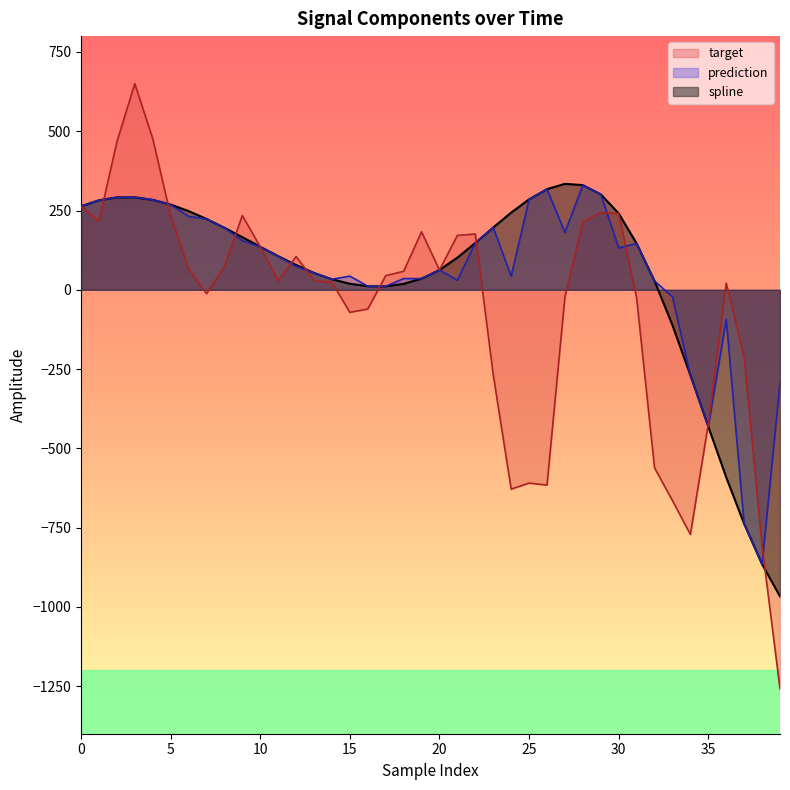

Reading left to right, what are all the values shown in this chart?

spline: 0=263.4	1=282.4	2=291.4	3=291.6	4=283.7	5=268.8	6=248.2	7=223.5	8=195.6	9=165.8	10=135.6	11=106.0	12=78.1	13=53.1	14=33.2	15=19.1	16=11.2	17=10.8	18=18.7	19=35.2	20=62.4	21=101.5	22=147.6	23=196.5	24=243.5	25=285.2	26=317.5	27=334.2	28=330.1	29=301.1	30=240.6	31=146.1	32=27.7	33=-111.7	34=-269.5	35=-431.7	36=-591.5	37=-738.3	38=-865.6	39=-966.8
prediction: 0=263.4	1=282.4	2=291.4	3=291.6	4=283.7	5=268.8	6=231.4	7=223.5	8=195.6	9=155.1	10=135.6	11=106.0	12=74.0	13=53.1	14=33.2	15=43.2	16=11.2	17=10.8	18=35.5	19=35.2	20=62.4	21=30.1	22=147.6	23=196.5	24=43.0	25=285.2	26=317.5	27=180.9	28=330.1	29=301.1	30=132.1	31=146.1	32=27.7	33=-22.5	34=-269.5	35=-431.7	36=-93.2	37=-738.3	38=-865.6	39=-295.1
target: 0=263.4	1=216.2	2=466.4	3=649.9	4=476.8	5=234.2	6=66.6	7=-12.3	8=73.3	9=234.2	10=135.6	11=27.6	12=104.9	13=30.0	14=23.5	15=-71.2	16=-60.5	17=44.6	18=58.2	19=182.8	20=62.4	21=171.4	22=175.9	23=-268.1	24=-628.6	25=-609.6	26=-615.9	27=-22.1	28=214.7	29=243.7	30=240.6	31=-25.5	32=-561.6	33=-664.9	34=-771.7	35=-423.1	36=20.9	37=-213.4	38=-808.1	39=-1258.6